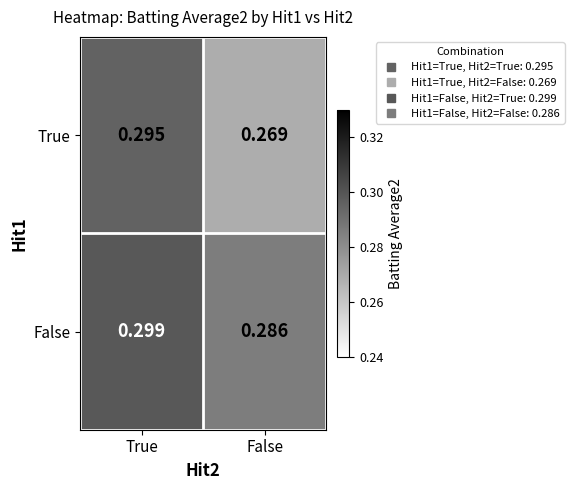

Where is False nearest to the value 0?

False